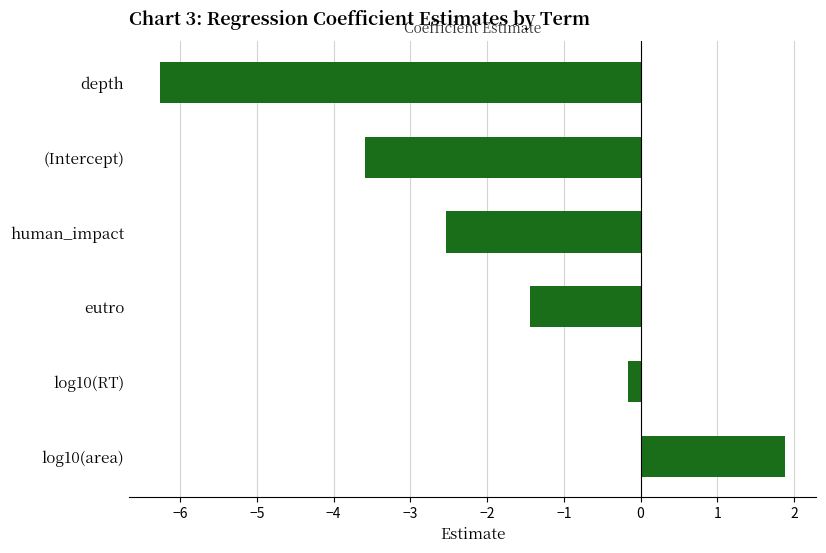

Rank the categories by value from lowest to highest.

depth, (Intercept), human_impact, eutro, log10(RT), log10(area)